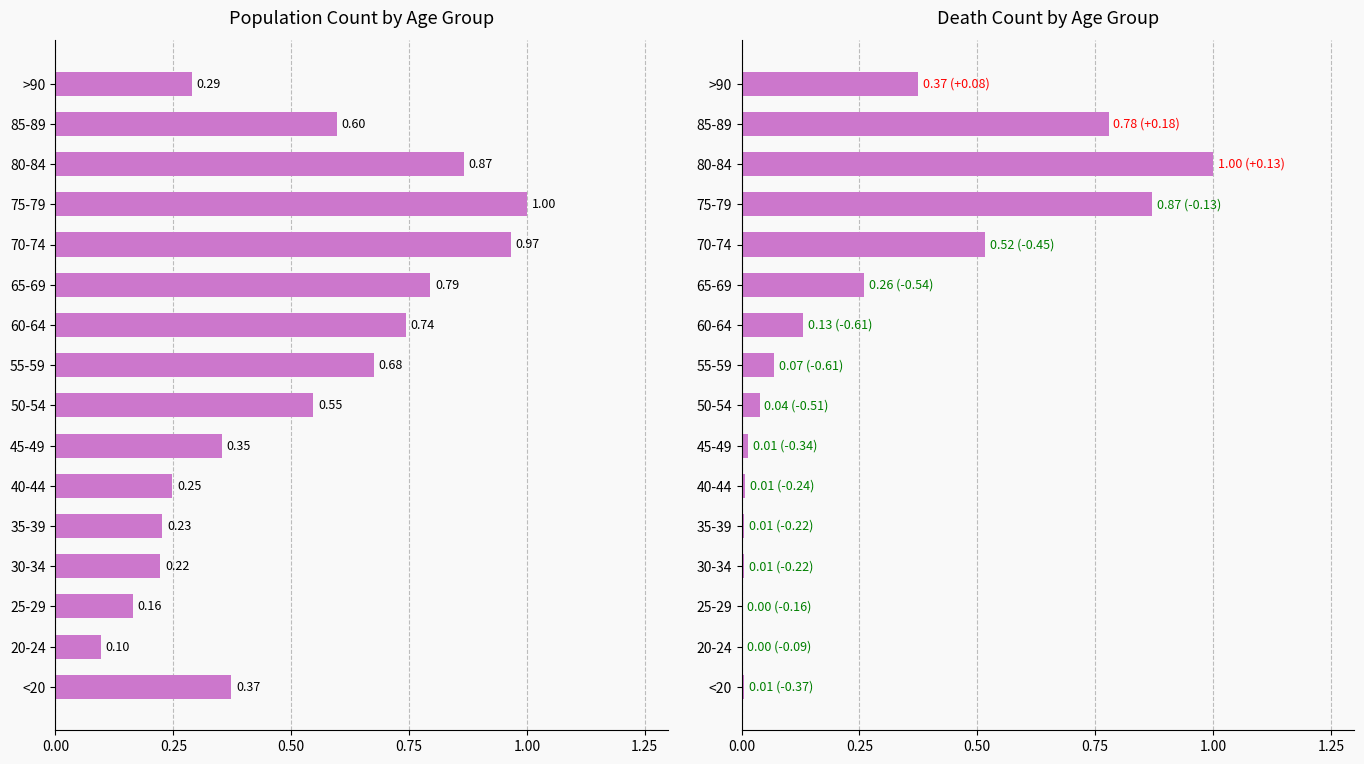

What is the total value across all series at 55-59?

0.7